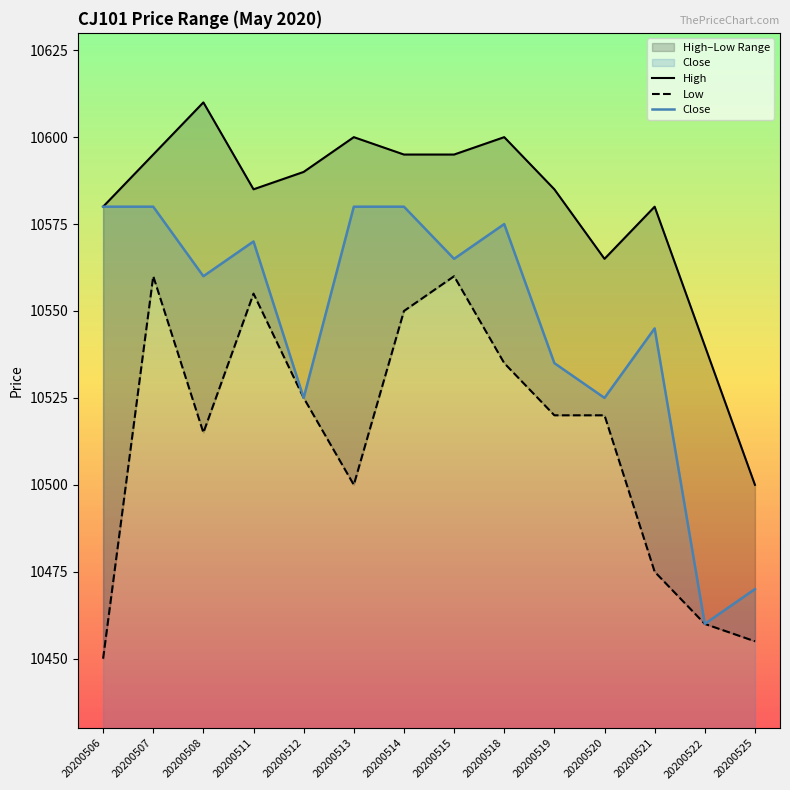

What are all the series names shown in the legend?

High, Low, Close